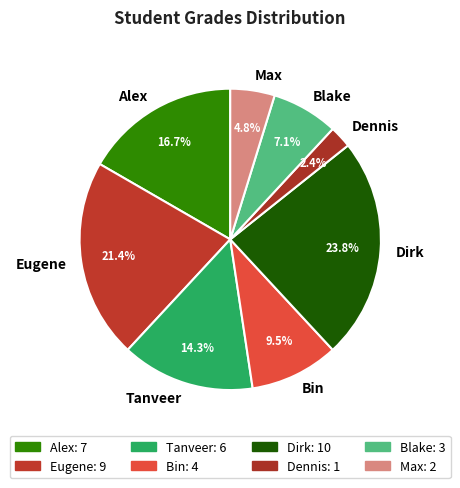

True or false: Tanveer accounts for 23% of the total.

False